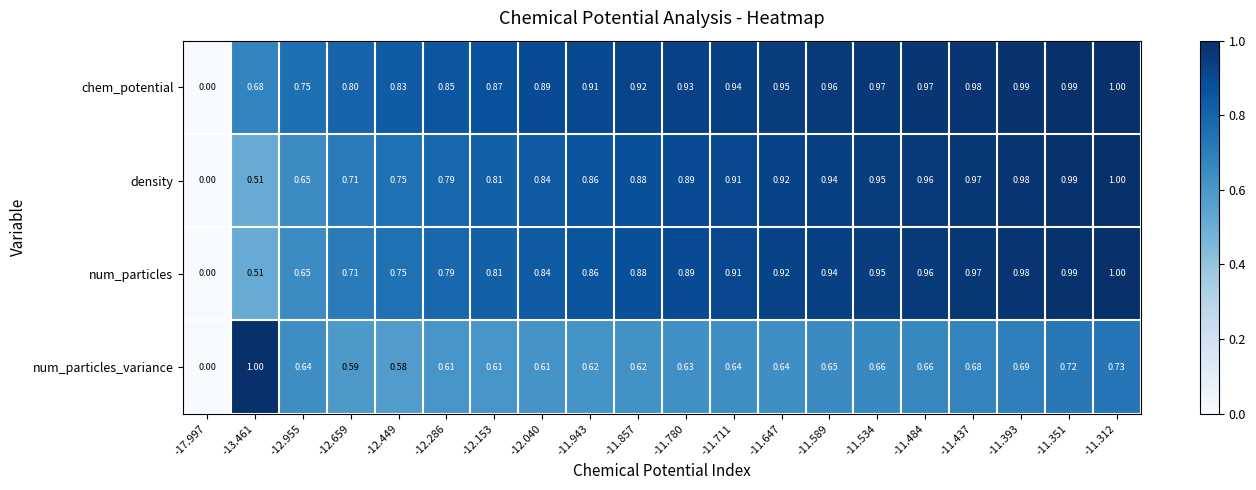

Is the value of num_particles_variance at -11.589 greater than the value of num_particles at -11.393?

No